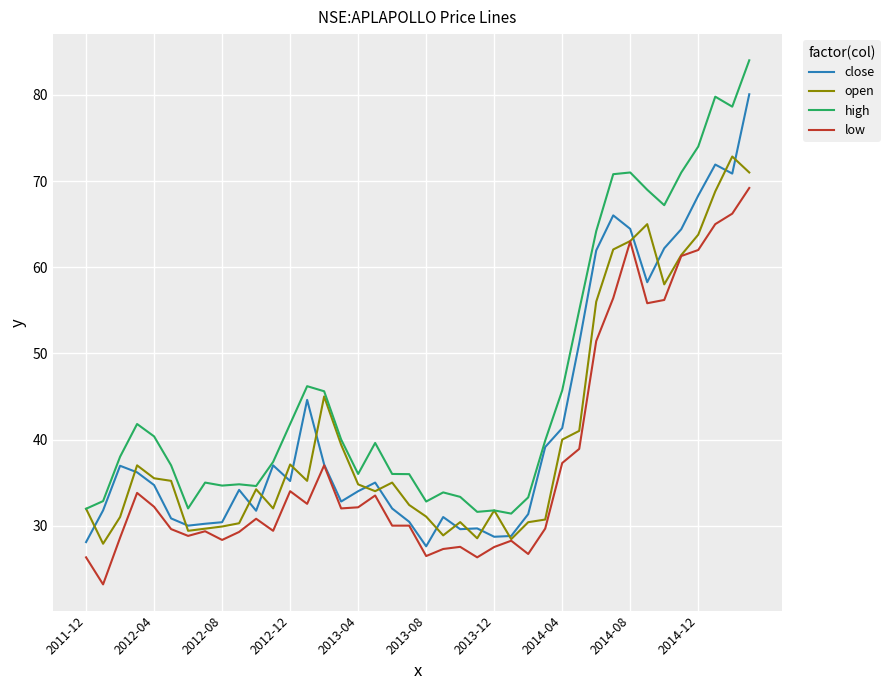

What is the maximum value for high?

84.0